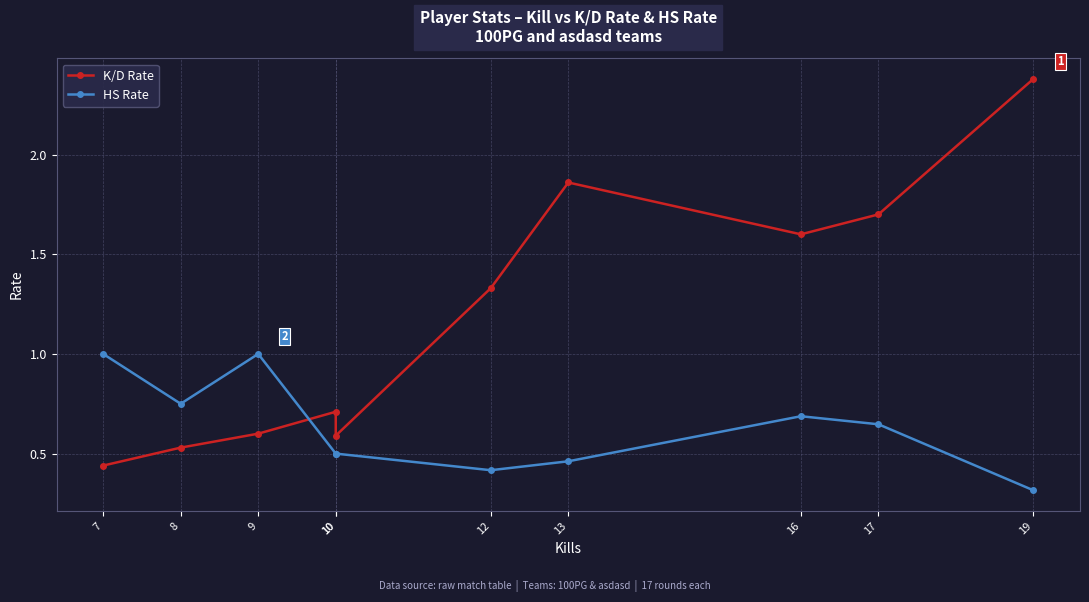

List the labels in order of HS Rate value, smallest first.

19, 12, 13, 10, 10, 17, 16, 8, 9, 7